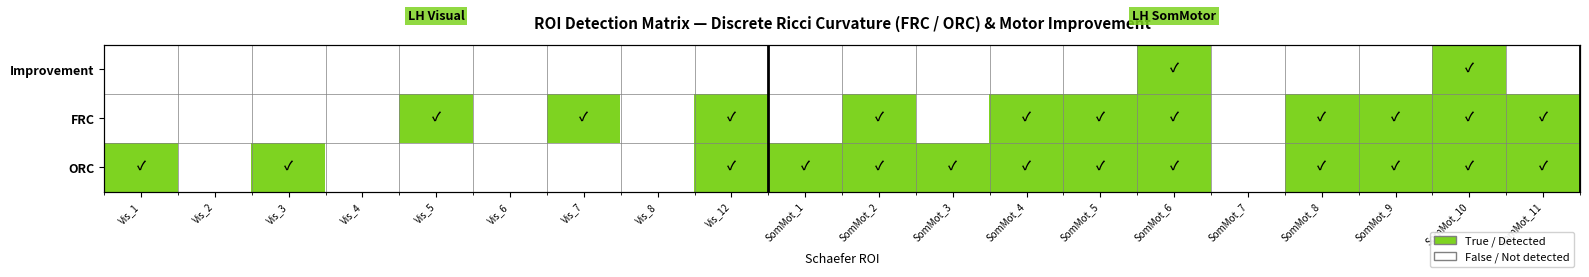

What is the sum of all Improvement values?

2